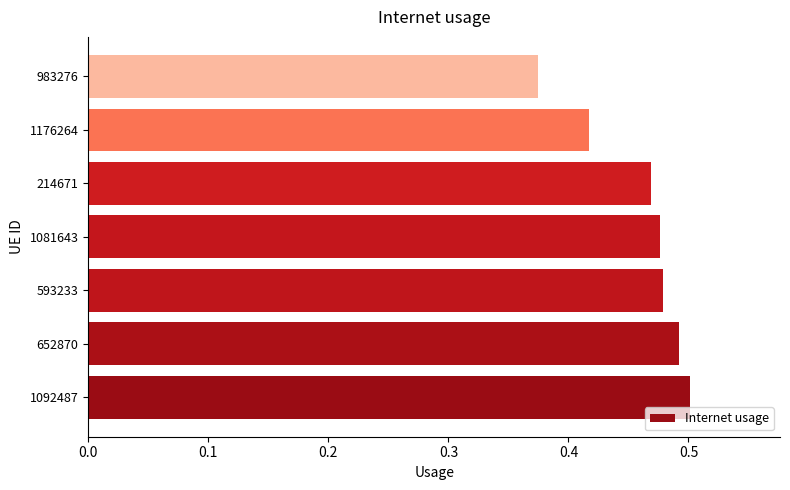

What is the difference between the second highest and second lowest values?

0.1